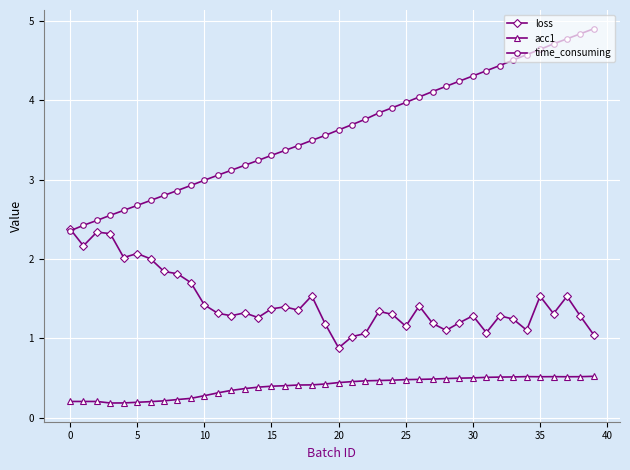

Rank the series by their average value, from lowest to highest.

acc1, loss, time_consuming